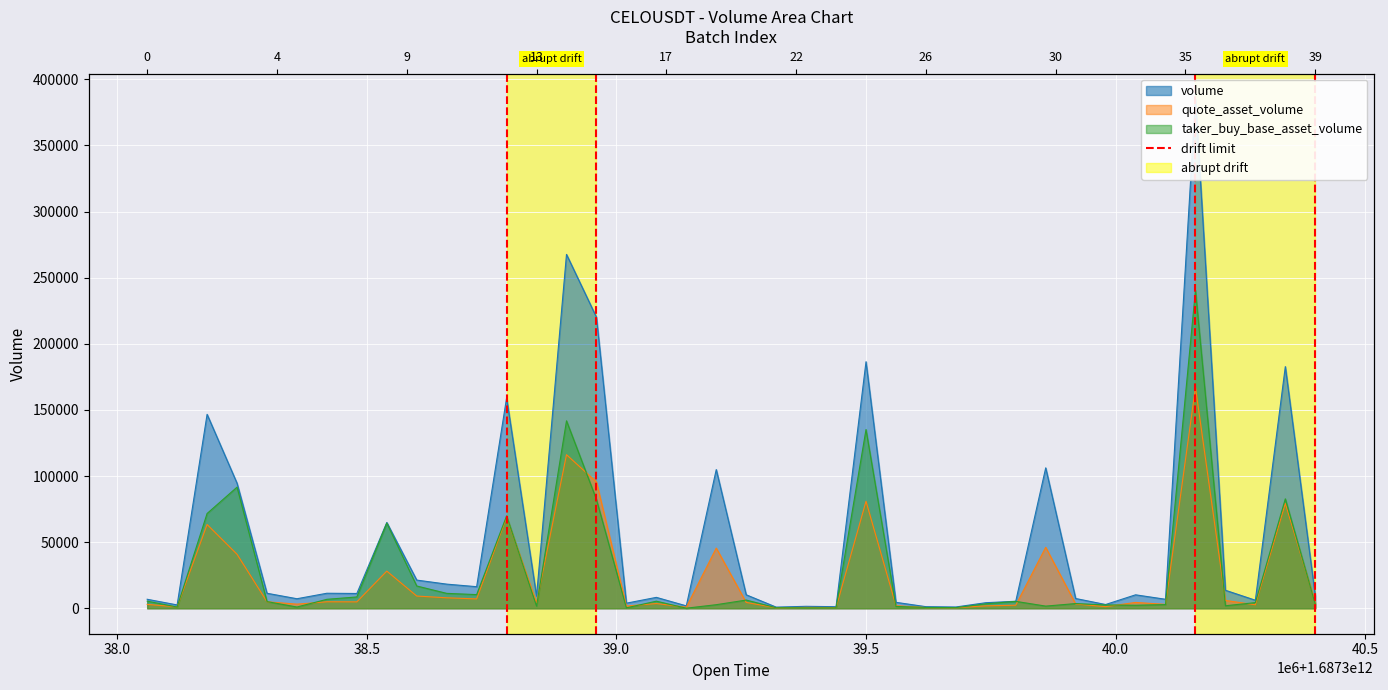

What are all the series names shown in the legend?

volume, quote_asset_volume, taker_buy_base_asset_volume